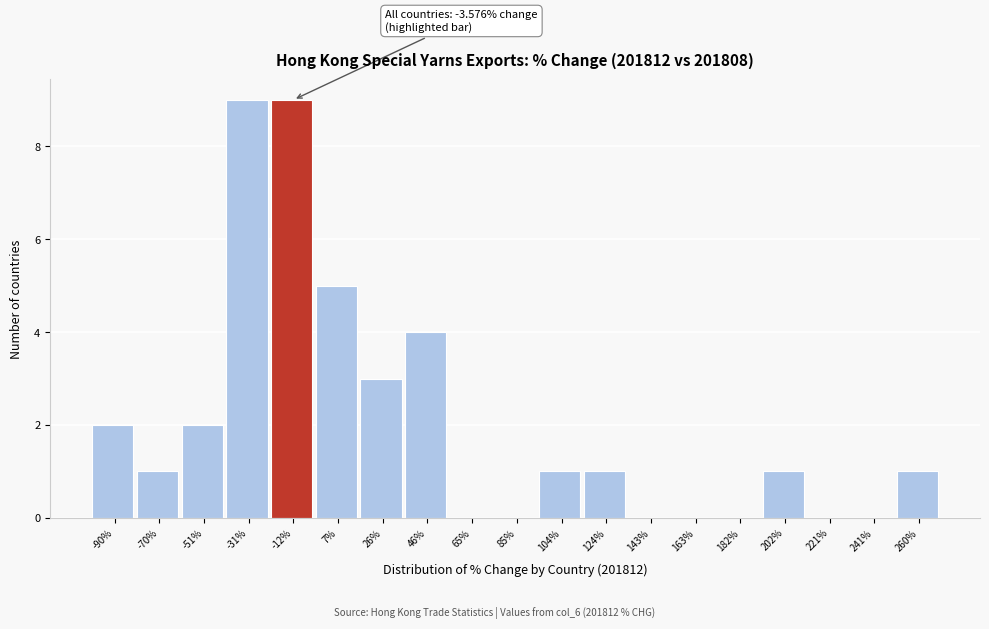

Reading left to right, transcribe all the data shown in this chart.

-90%=2	-70%=1	-51%=2	-31%=9	-12%=9	7%=5	26%=3	46%=4	65%=0	85%=0	104%=1	124%=1	143%=0	163%=0	182%=0	202%=1	221%=0	241%=0	260%=1